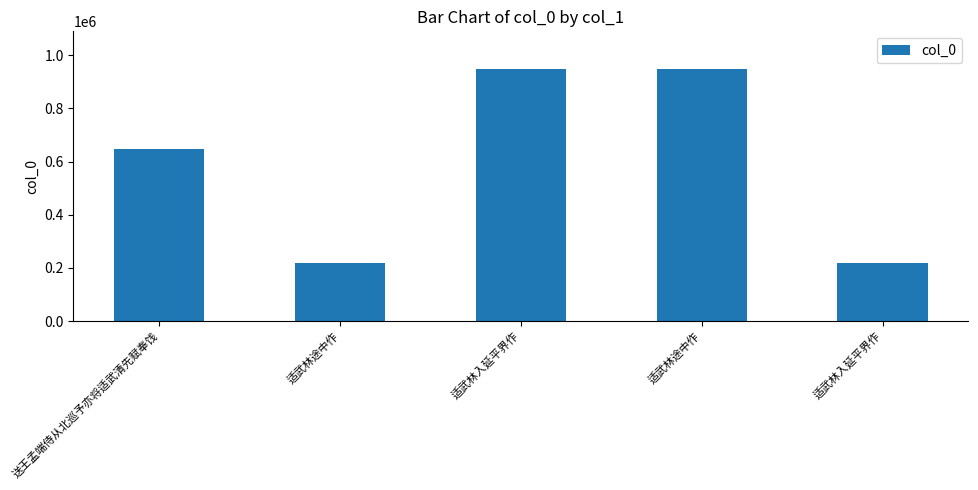

Is it true that the value at 送王孟端侍从北巡予亦将适武清先赋奉饯 is 647748?

True